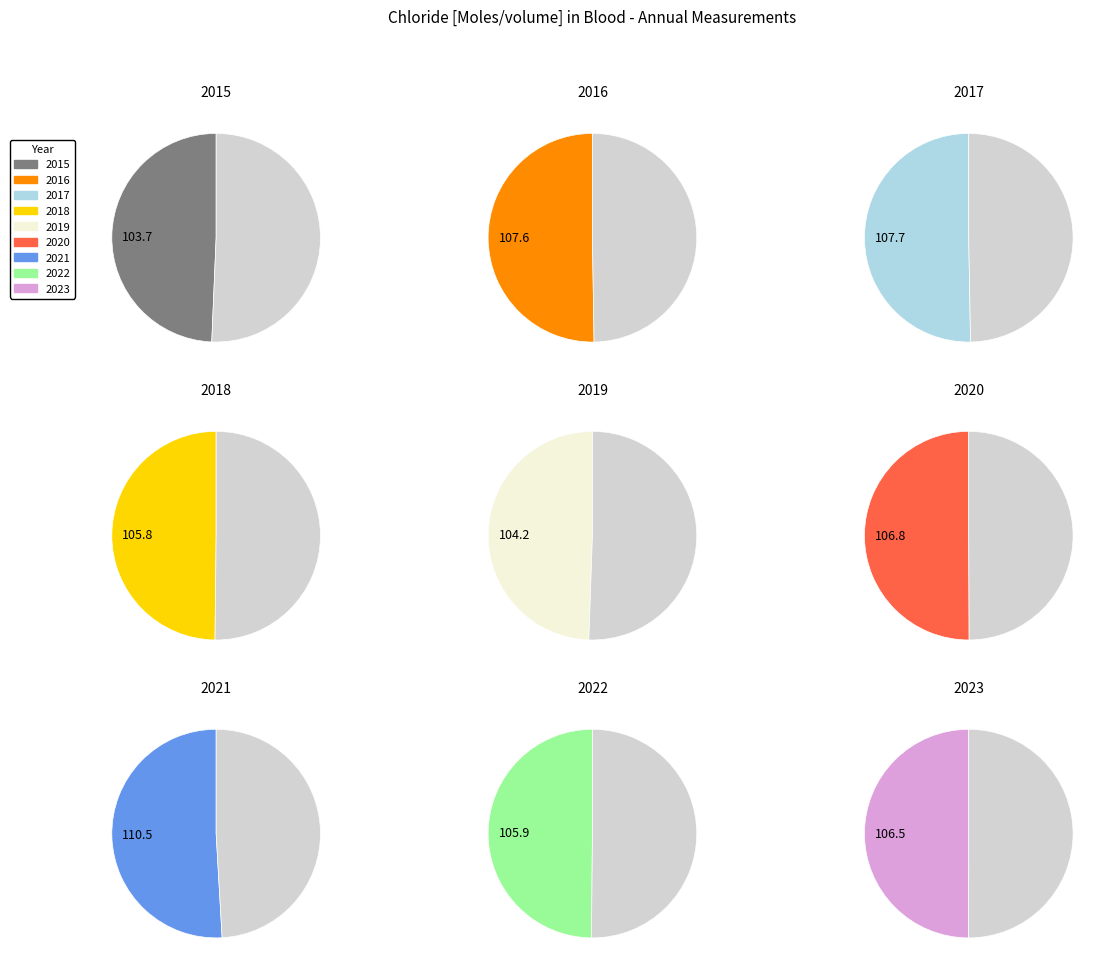

To the nearest percent, what is the difference between the largest and smallest slice percentages?

1%